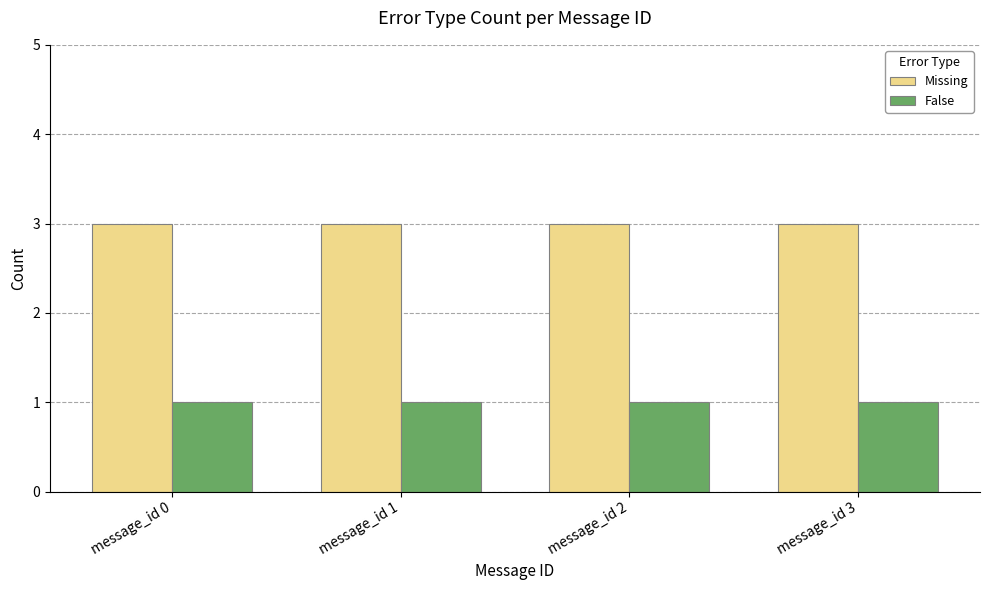

Reading right to left, what are all the values shown in this chart?

Missing: message_id 3=3	message_id 2=3	message_id 1=3	message_id 0=3
False: message_id 3=1	message_id 2=1	message_id 1=1	message_id 0=1